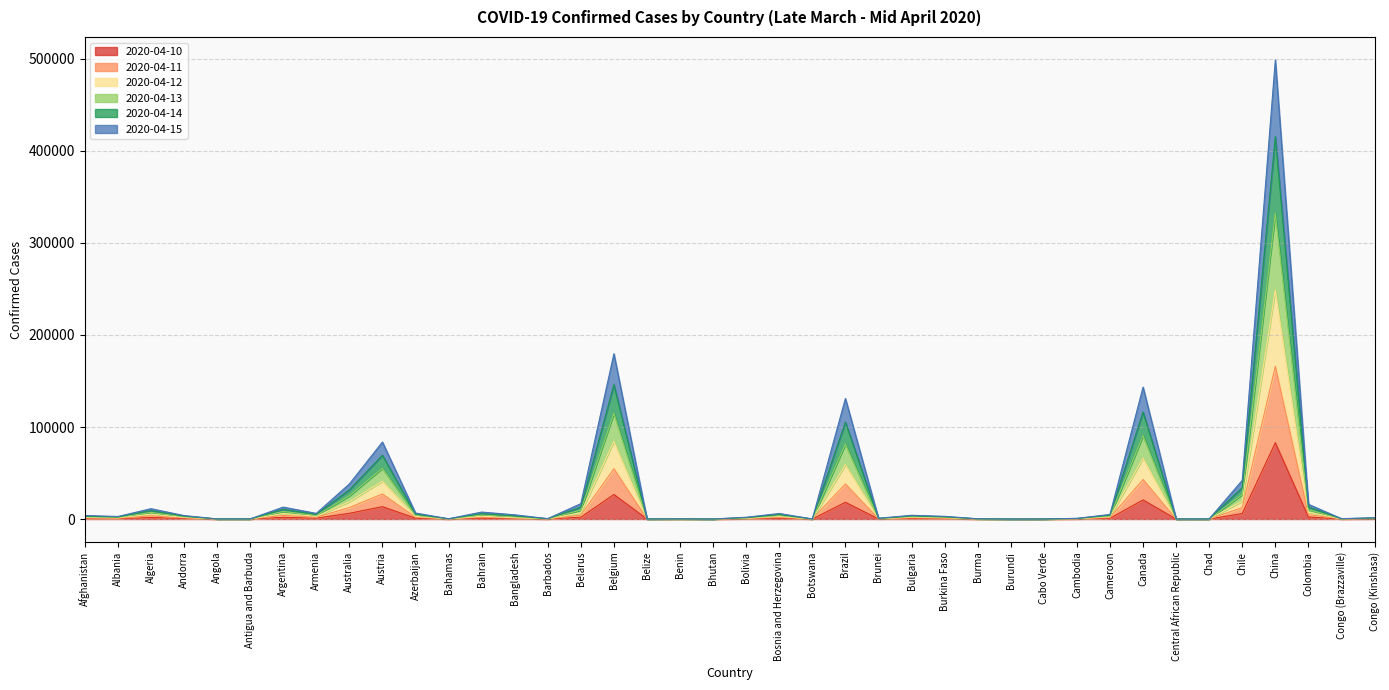

At which label does 2020-04-10 reach its peak?

China